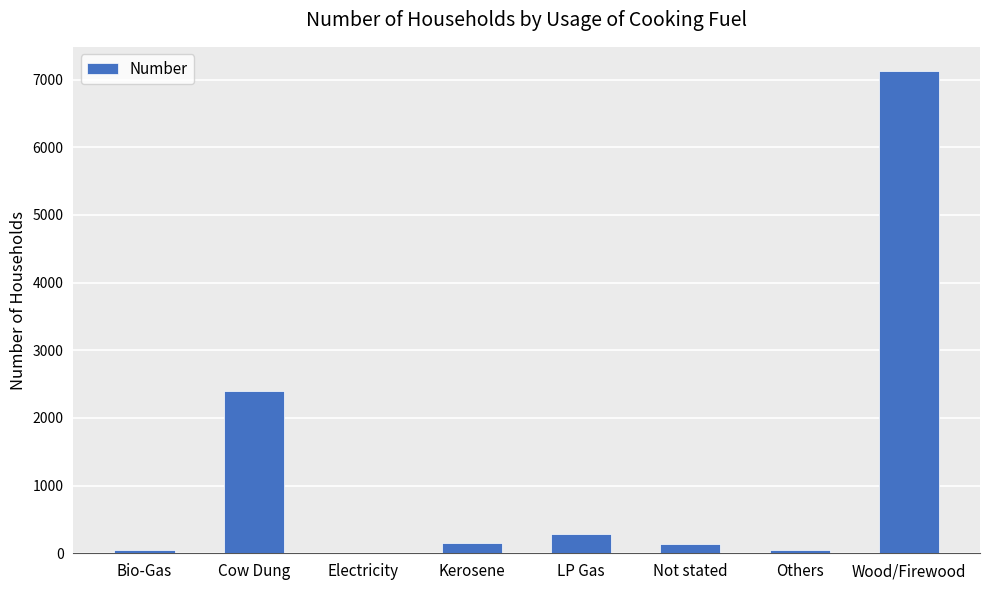

How many categories are shown in the chart?

8